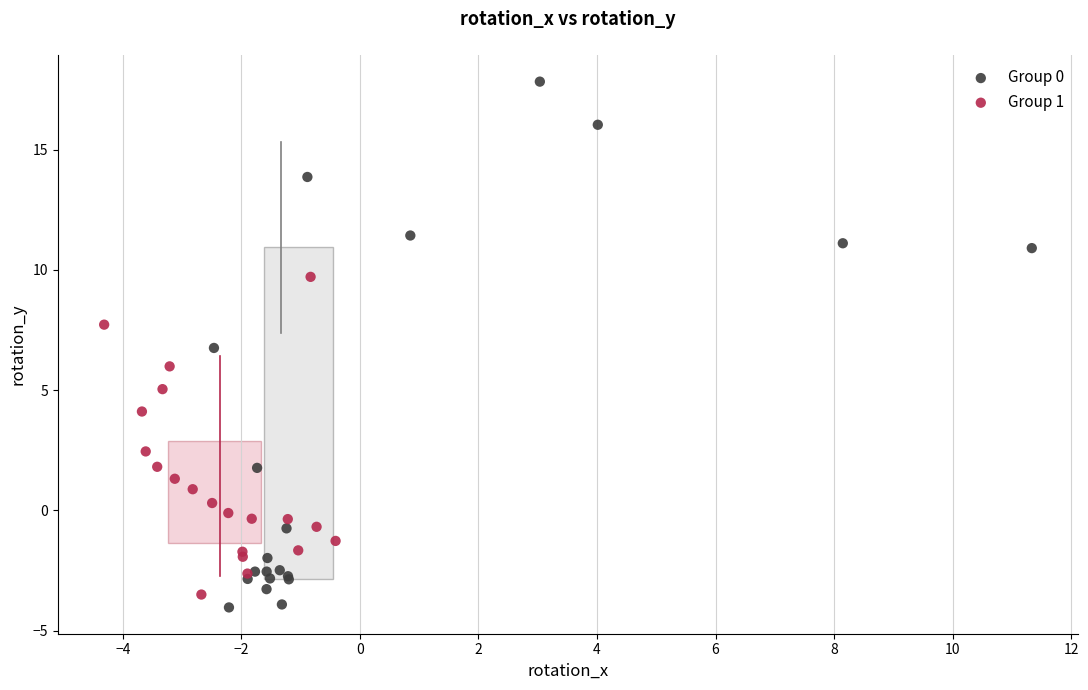

Which series has the largest Y range (max minus min)?

Group 0